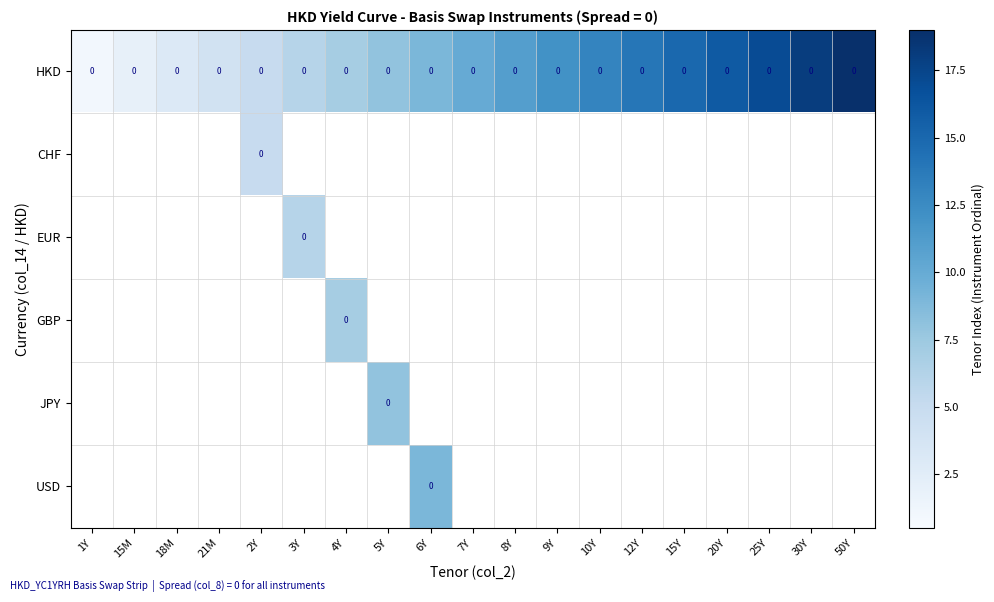

Between 25Y and 7Y, which is larger?

25Y